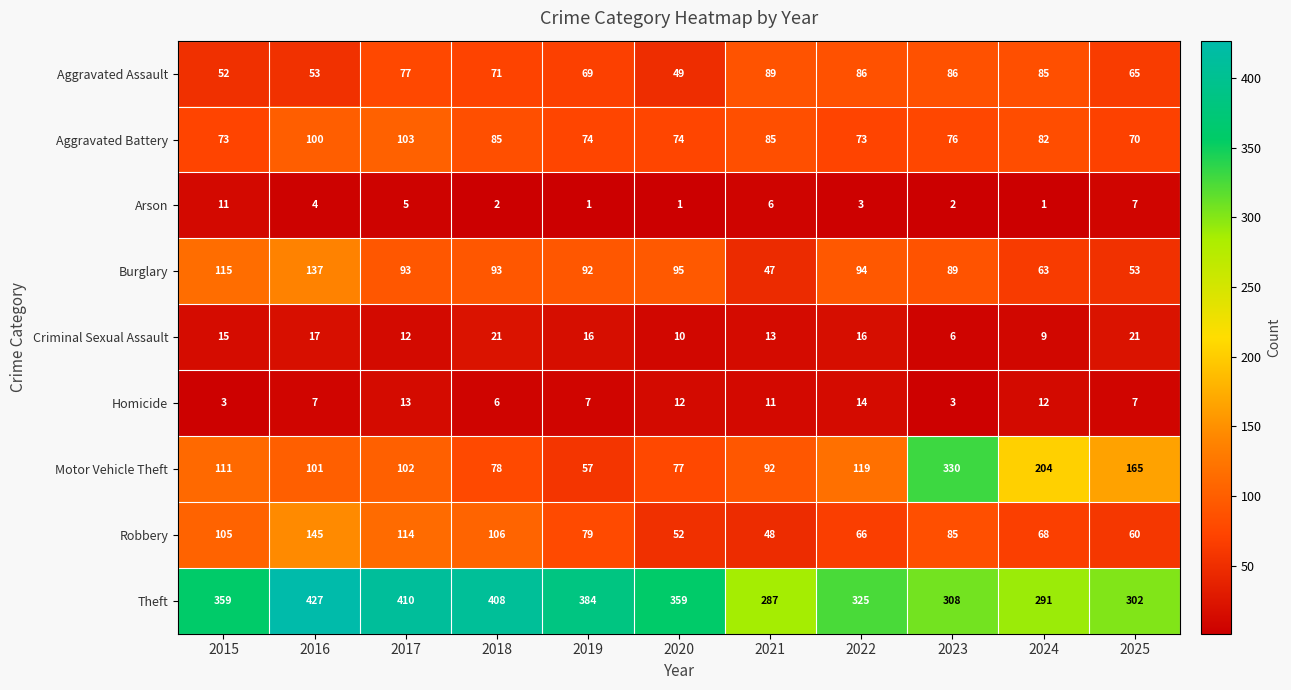

How many series are shown in this chart?

9